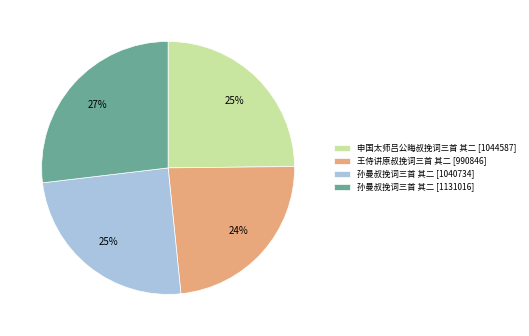

To the nearest percent, what is the average slice percentage?

25%